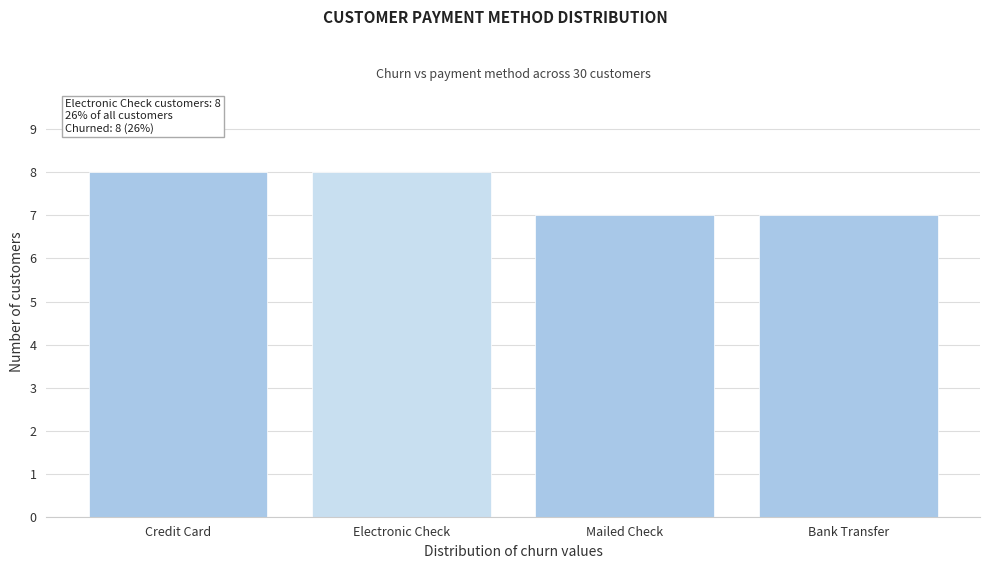

Reading right to left, list all the values displayed in this chart.

7	7	8	8